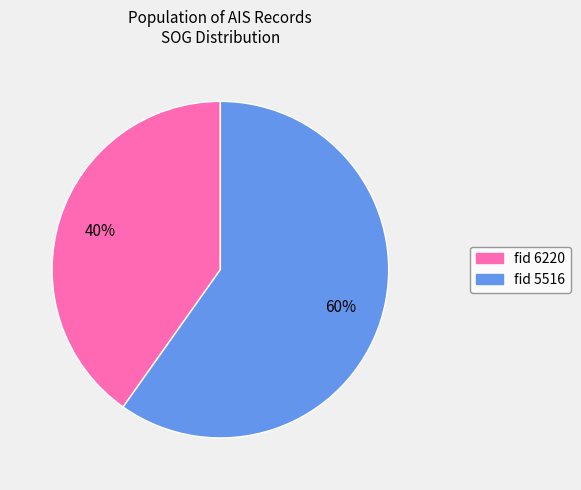

To the nearest percent, what is the difference between the largest and smallest slice percentages?

20%